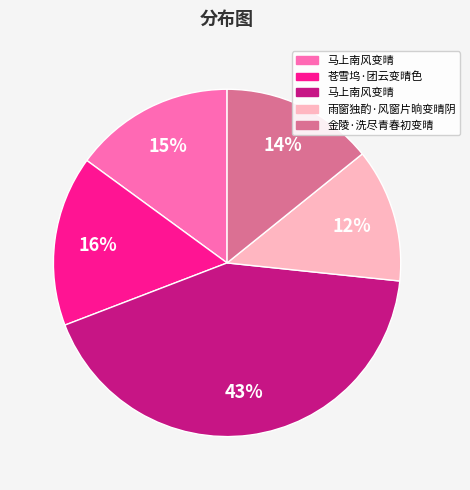

Is there any slice that represents more than half of the pie?

No